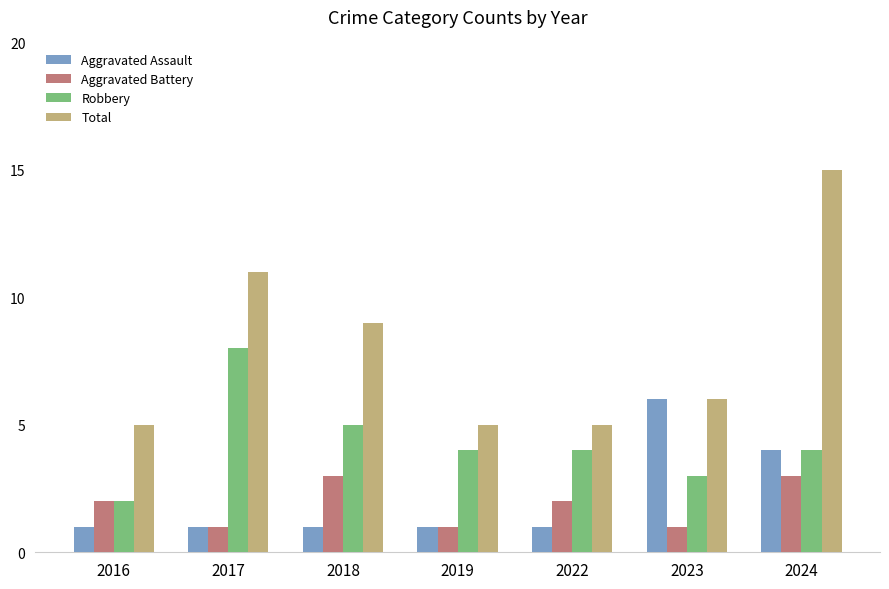

What is the total value across all series at 2024?

26